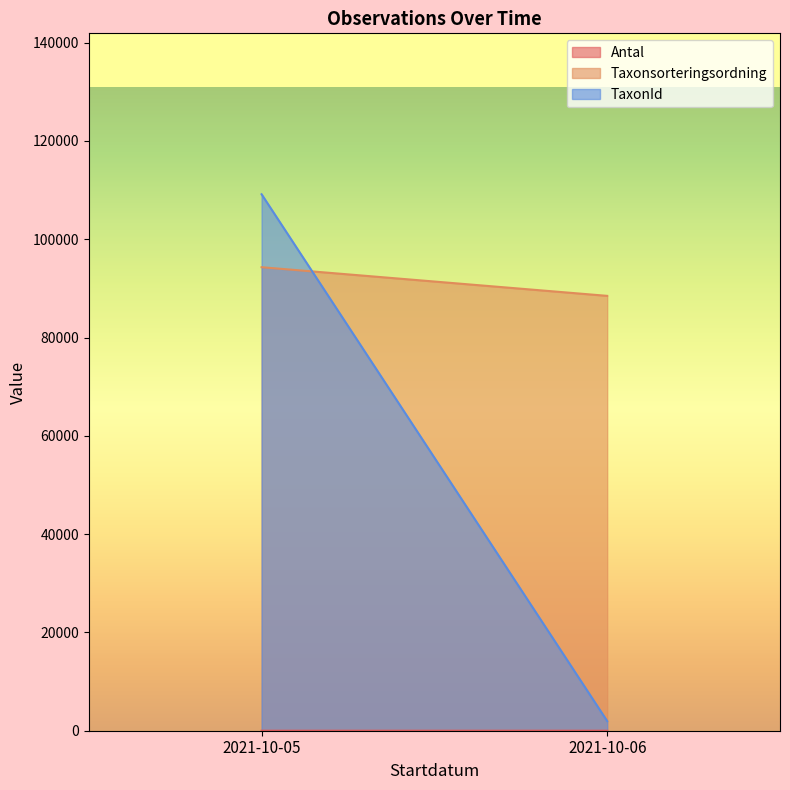

List the labels in order of Taxonsorteringsordning value, smallest first.

2021-10-06, 2021-10-05